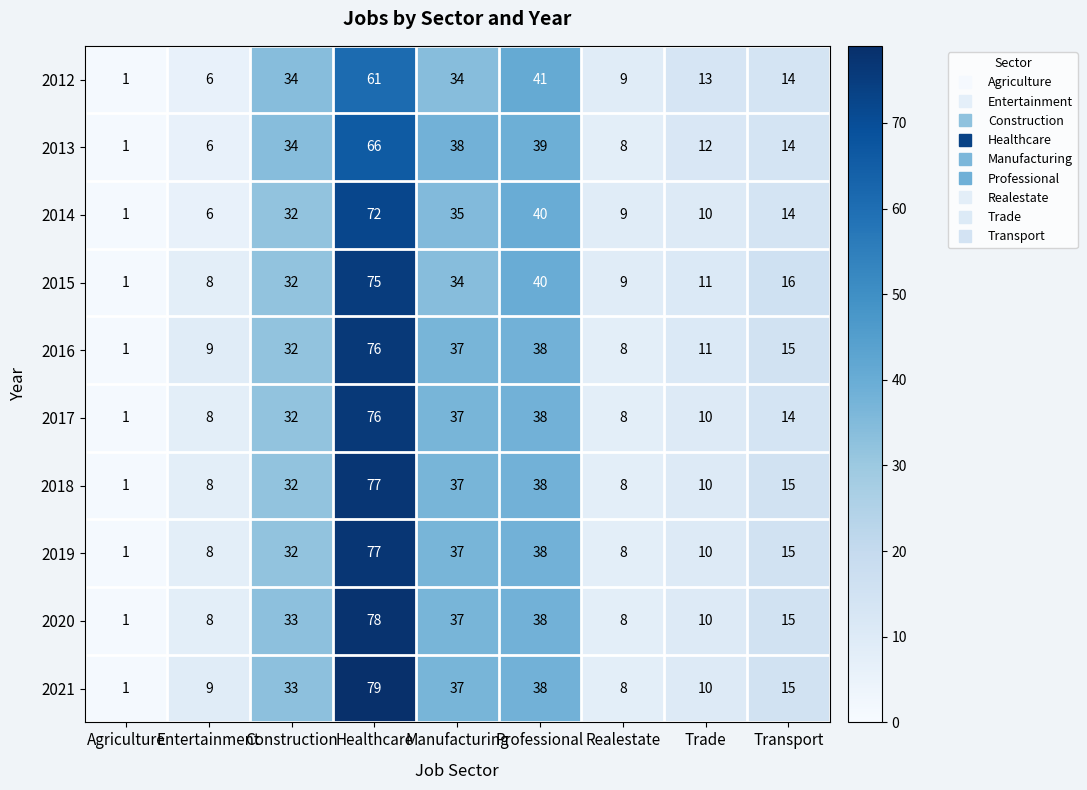

How many data points does each series have?

9